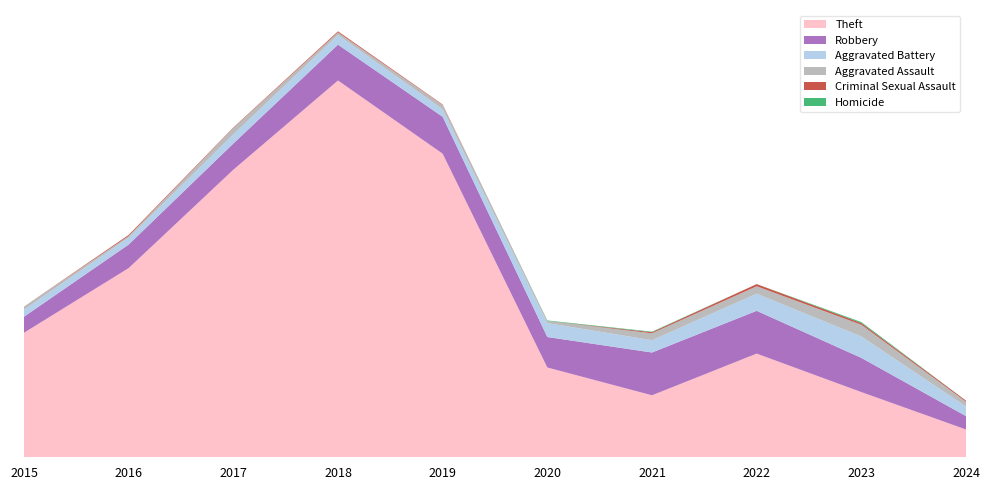

Reading left to right, transcribe all the data shown in this chart.

Theft: 2015=233	2016=354	2017=538	2018=705	2019=568	2020=168	2021=116	2022=194	2023=122	2024=52
Robbery: 2015=30	2016=44	2017=49	2018=67	2019=69	2020=57	2021=80	2022=80	2023=64	2024=25
Aggravated Battery: 2015=13	2016=13	2017=17	2018=18	2019=14	2020=26	2021=23	2022=32	2023=40	2024=18
Aggravated Assault: 2015=6	2016=3	2017=12	2018=5	2019=8	2020=4	2021=13	2022=14	2023=22	2024=9
Criminal Sexual Assault: 2015=0	2016=2	2017=1	2018=2	2019=1	2020=0	2021=2	2022=4	2023=3	2024=2
Homicide: 2015=0	2016=0	2017=0	2018=0	2019=0	2020=1	2021=1	2022=0	2023=2	2024=0